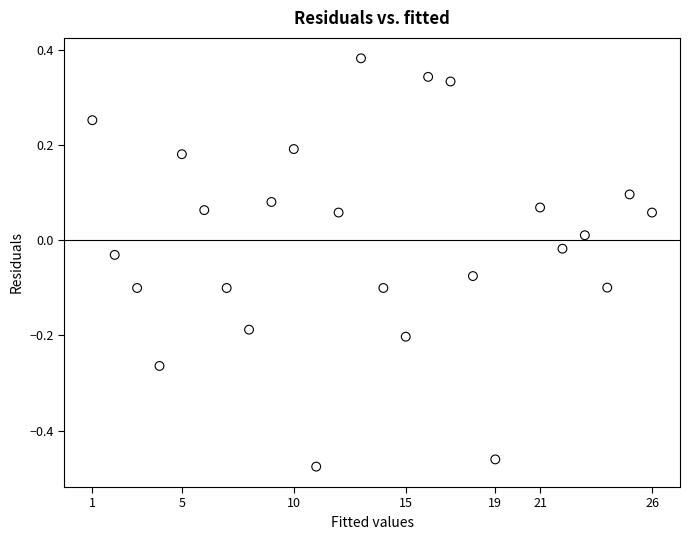

What is the range of Y values (max minus min)?

0.9